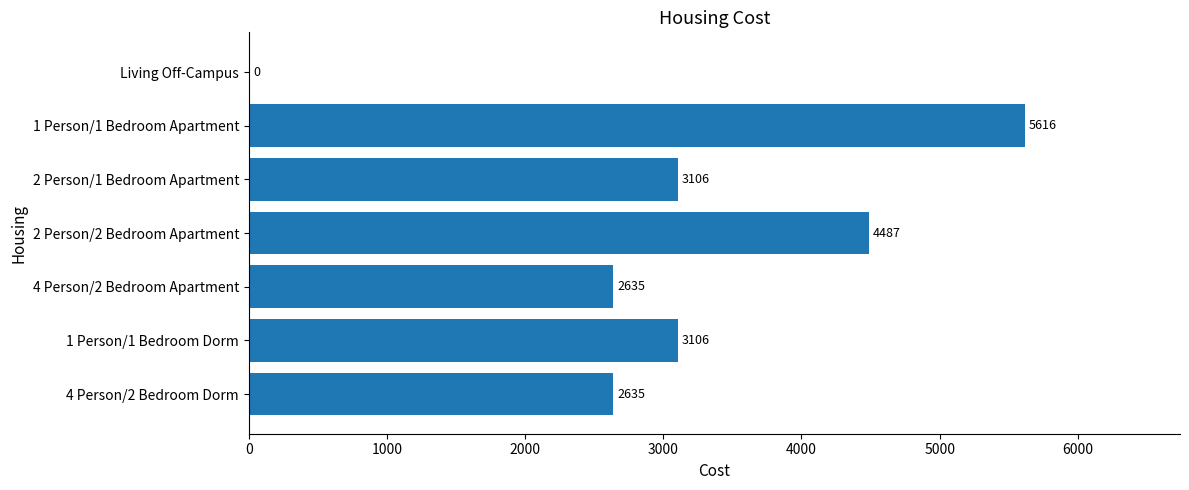

What is the greatest value displayed?

5616